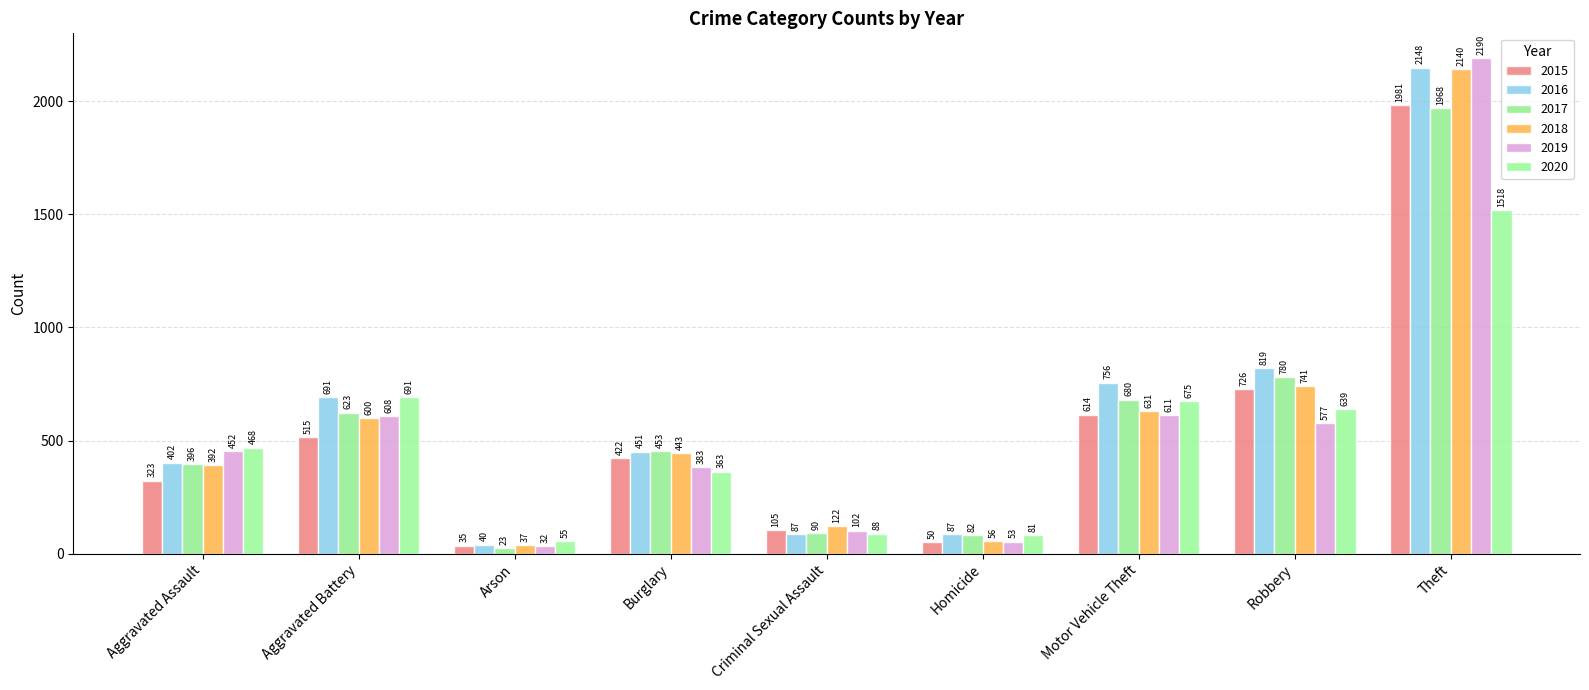

Which series has the largest total across all categories?

2016